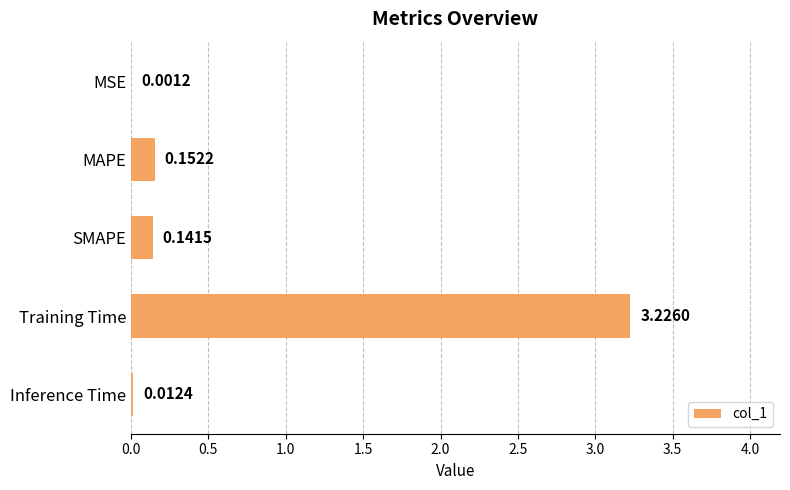

Where is the data nearest to the value 1?

MAPE